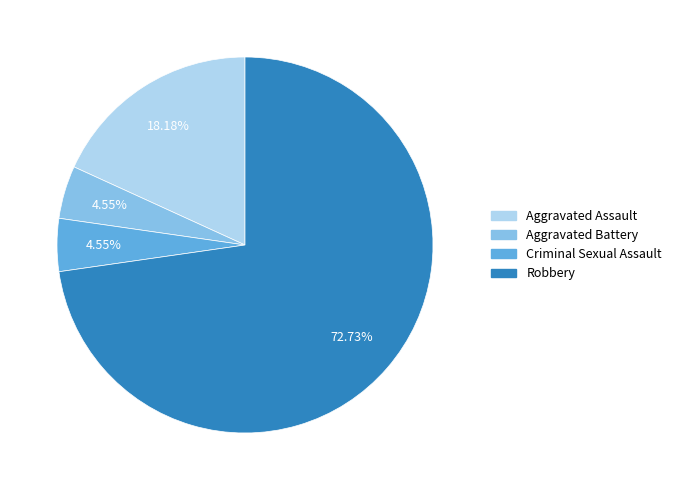

Between Robbery and Aggravated Battery, which is larger?

Robbery